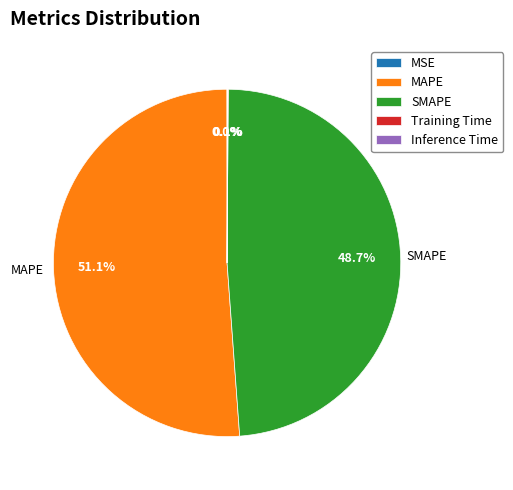

To the nearest percent, what is the combined percentage of SMAPE and MAPE?

100%